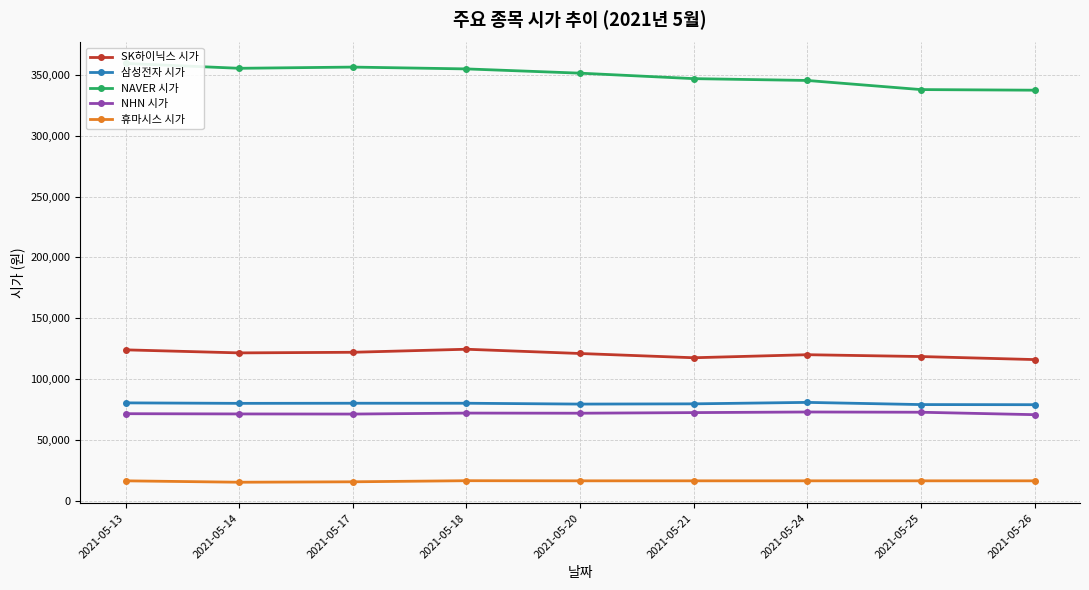

Is the value of 삼성전자 시가 at 2021-05-24 greater than the value of SK하이닉스 시가 at 2021-05-26?

No